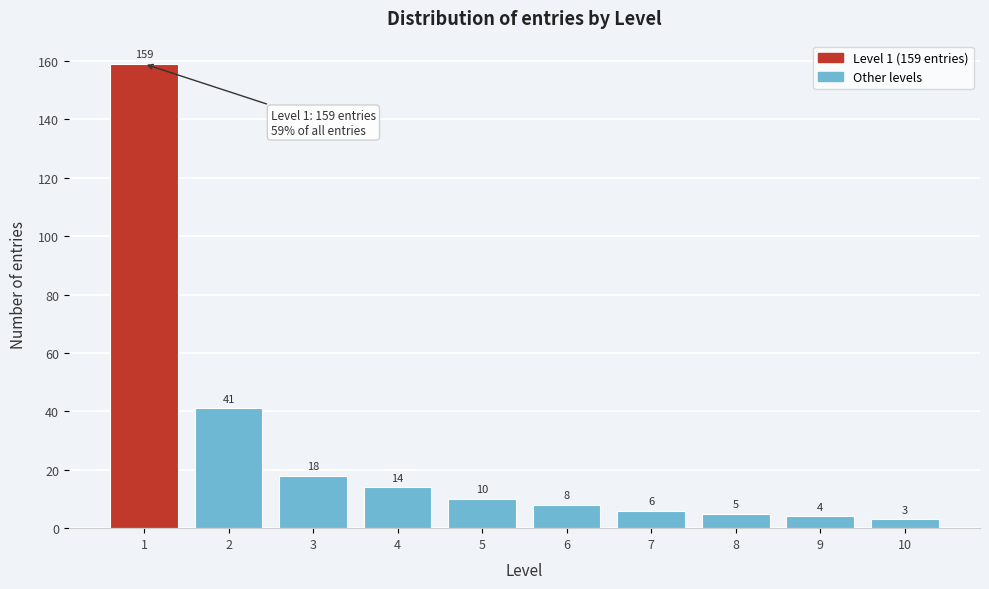

Reading left to right, list all the values displayed in this chart.

159	41	18	14	10	8	6	5	4	3